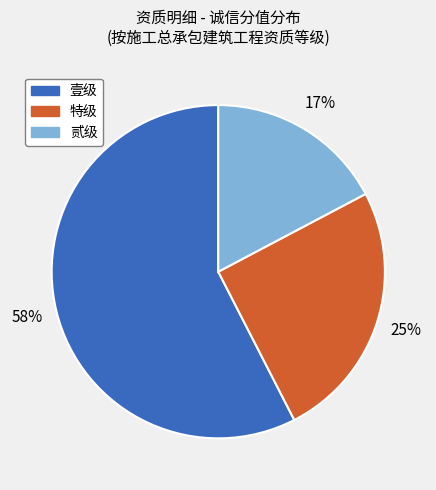

How many segments does this pie chart have?

3